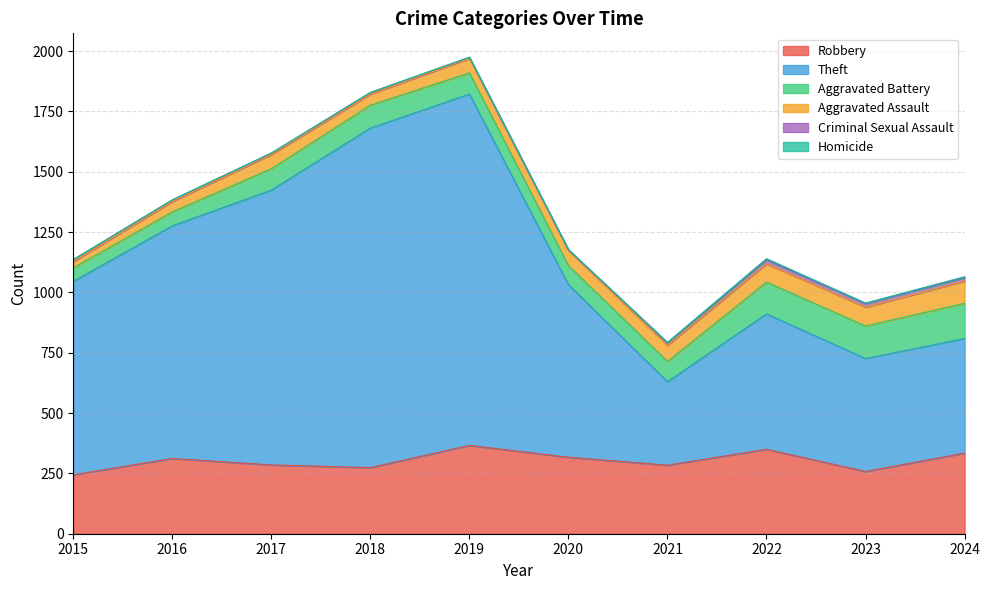

Is the value of Homicide at 2023 greater than the value of Theft at 2023?

No